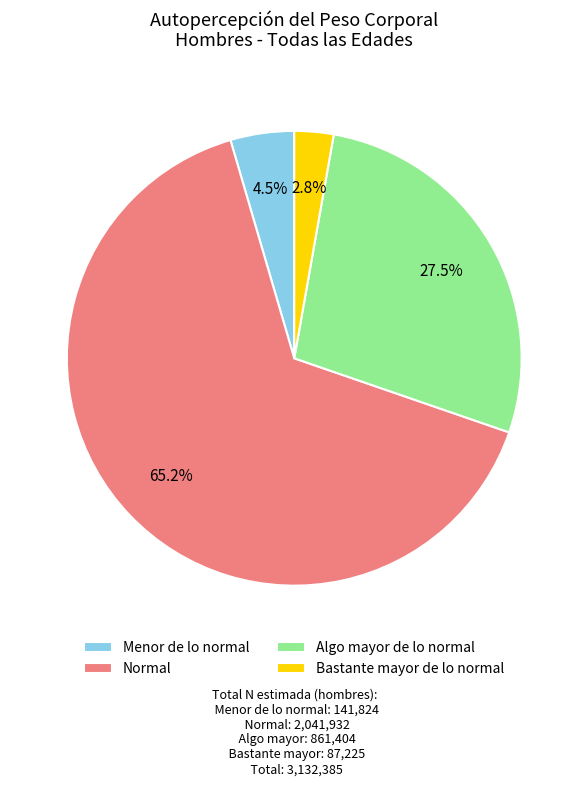

Which slice is the largest?

Normal